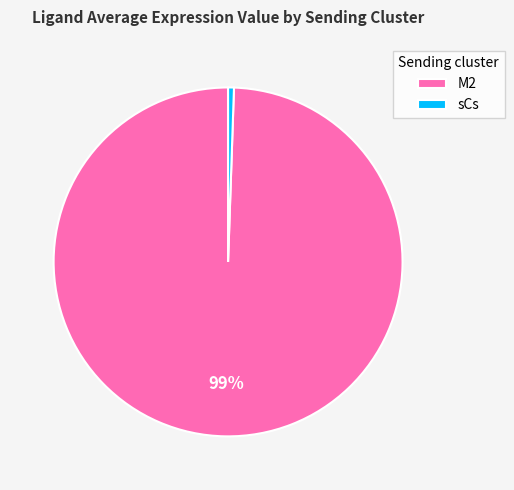

What percentage is the M2 slice, to the nearest percent?

99%